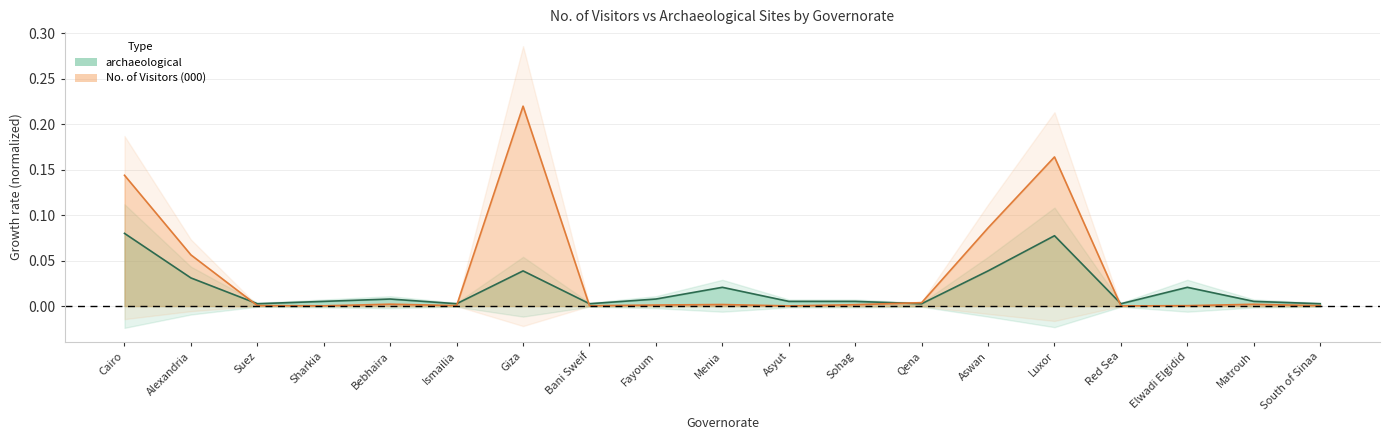

How many lines are shown in the chart?

2